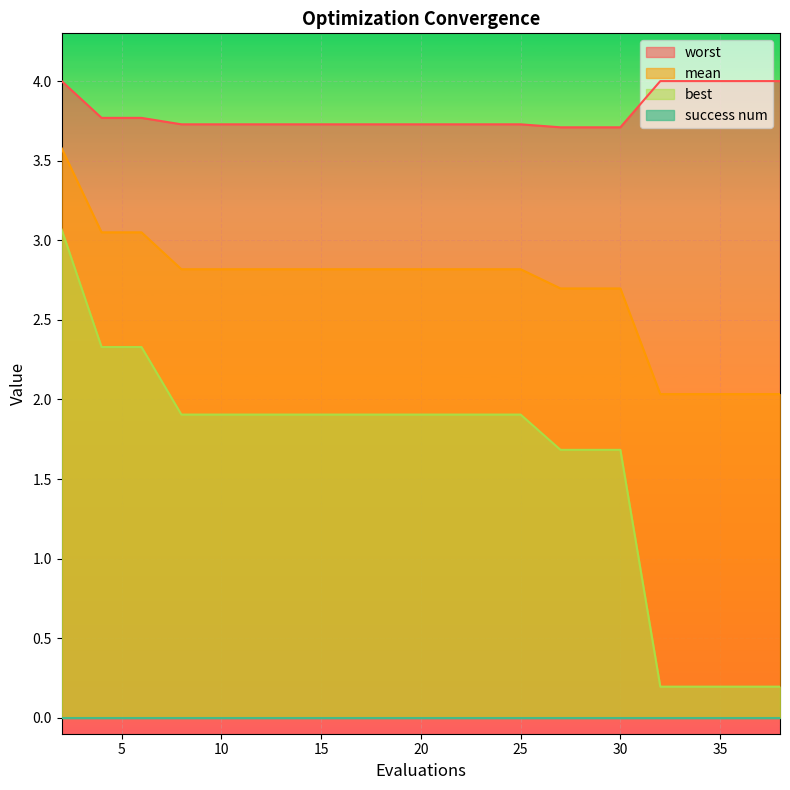

Which series has the largest range (max minus min)?

best